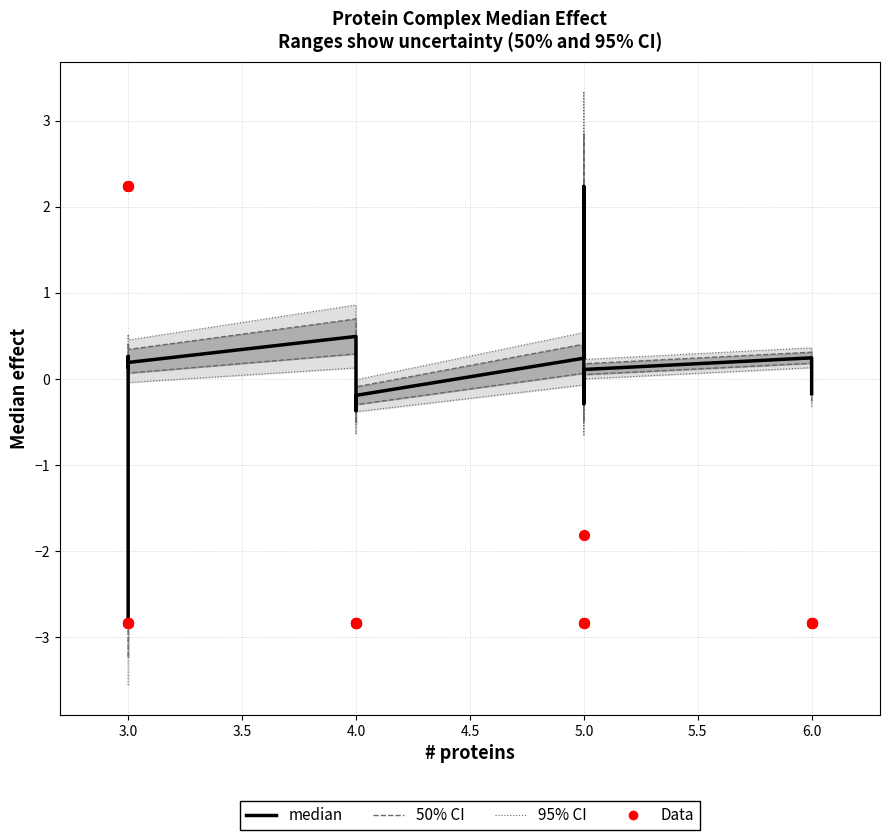

Which series has the largest total across all categories?

median